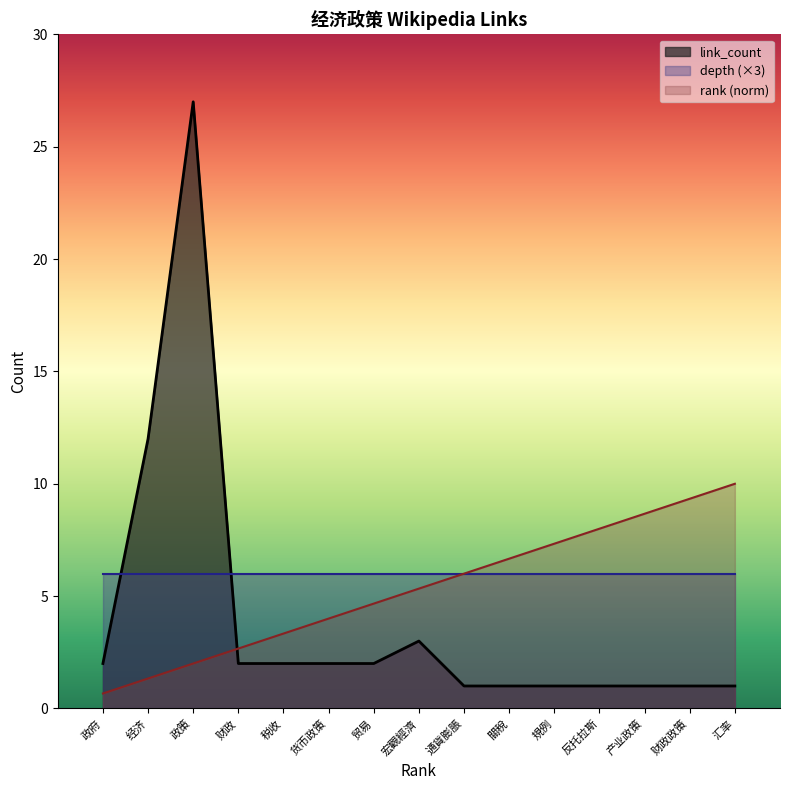

Is the value of link_count at 反托拉斯 greater than the value of rank at 经济?

No